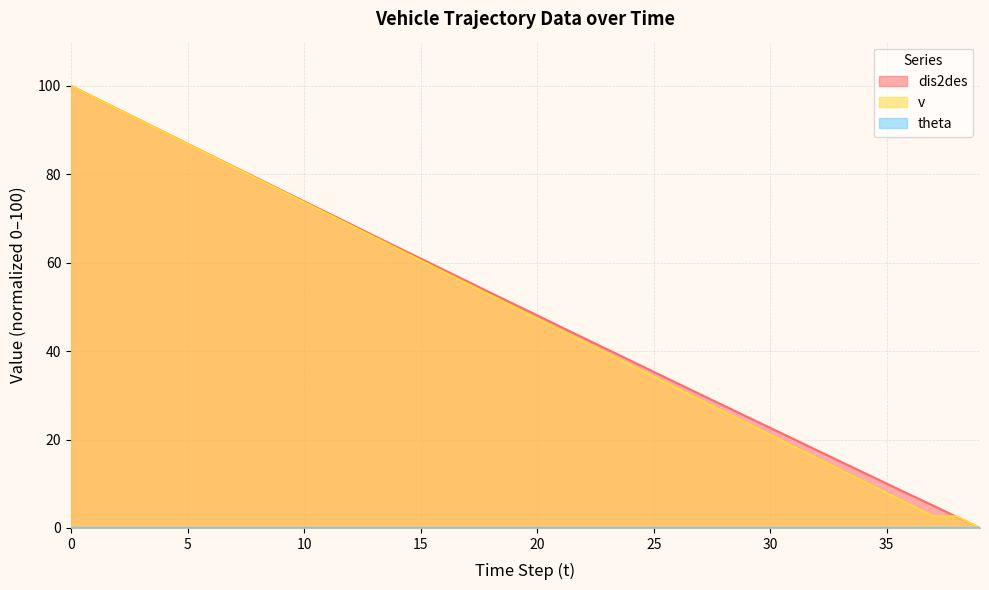

Rank the categories by v value from highest to lowest.

0, 1, 2, 3, 4, 5, 6, 7, 8, 9, 10, 11, 12, 13, 14, 15, 16, 17, 18, 19, 20, 21, 22, 23, 24, 25, 26, 27, 28, 29, 30, 31, 32, 33, 34, 35, 36, 37, 38, 39